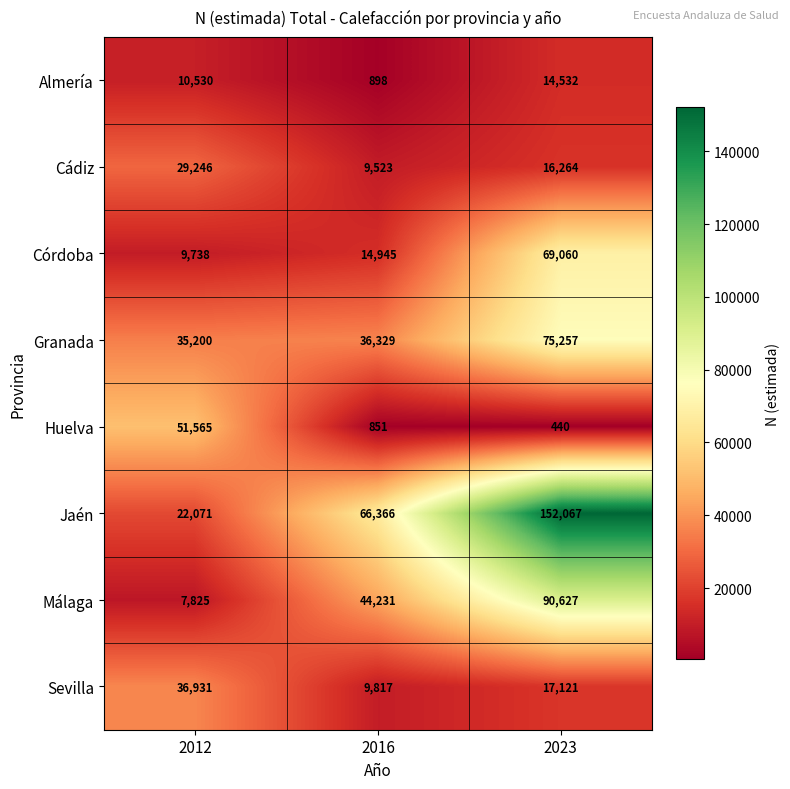

True or false: Córdoba has a value of 9738 at 2012.

True